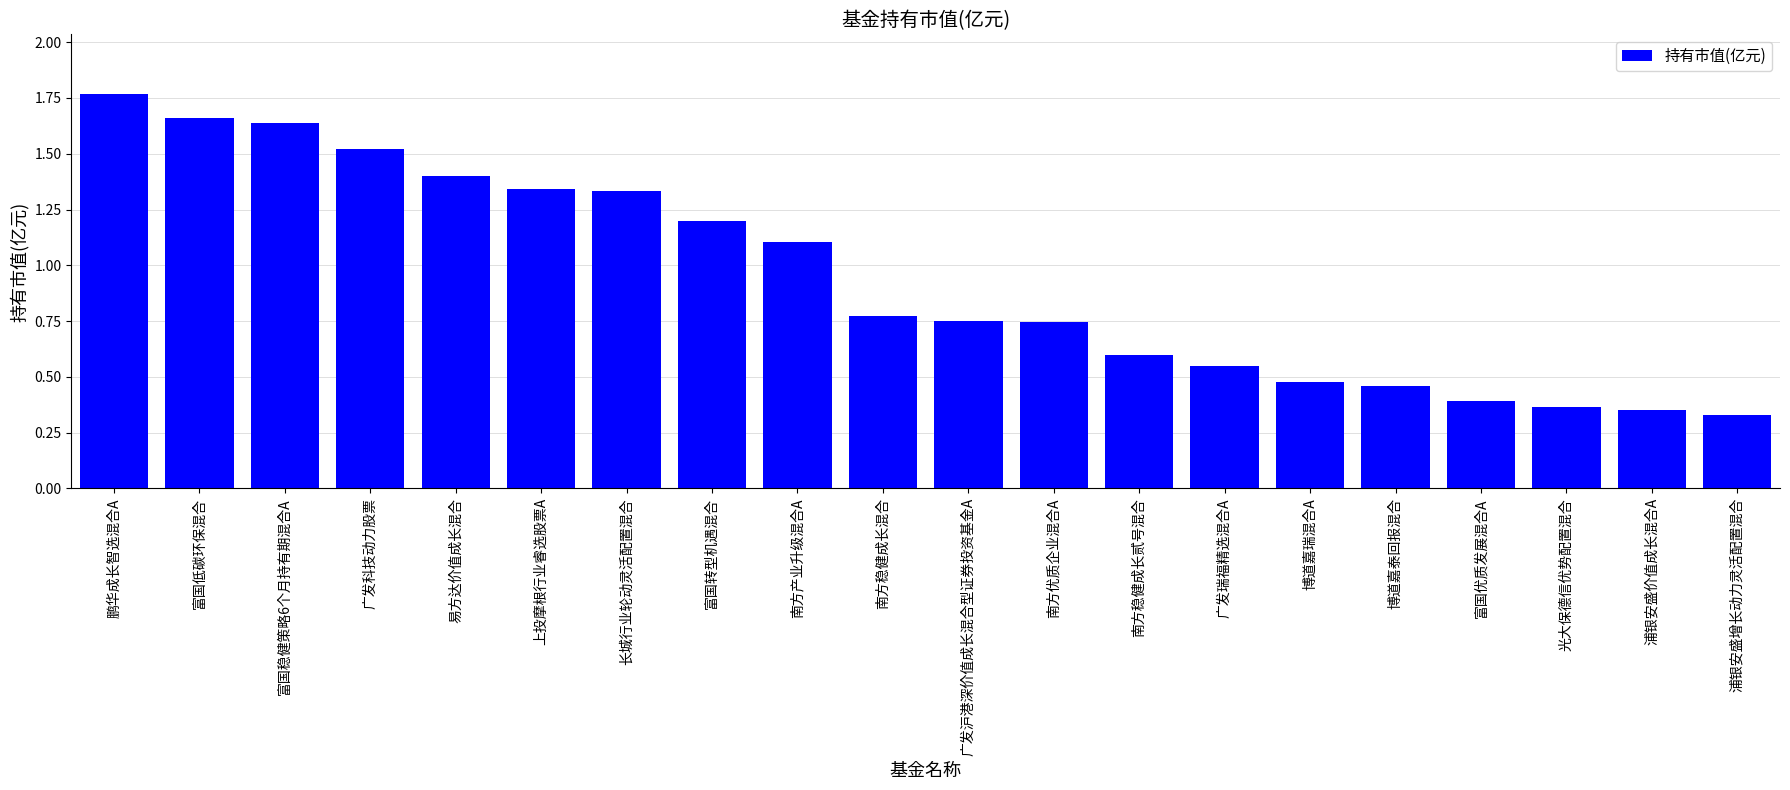

At which label is the value closest to 1?

南方产业升级混合A